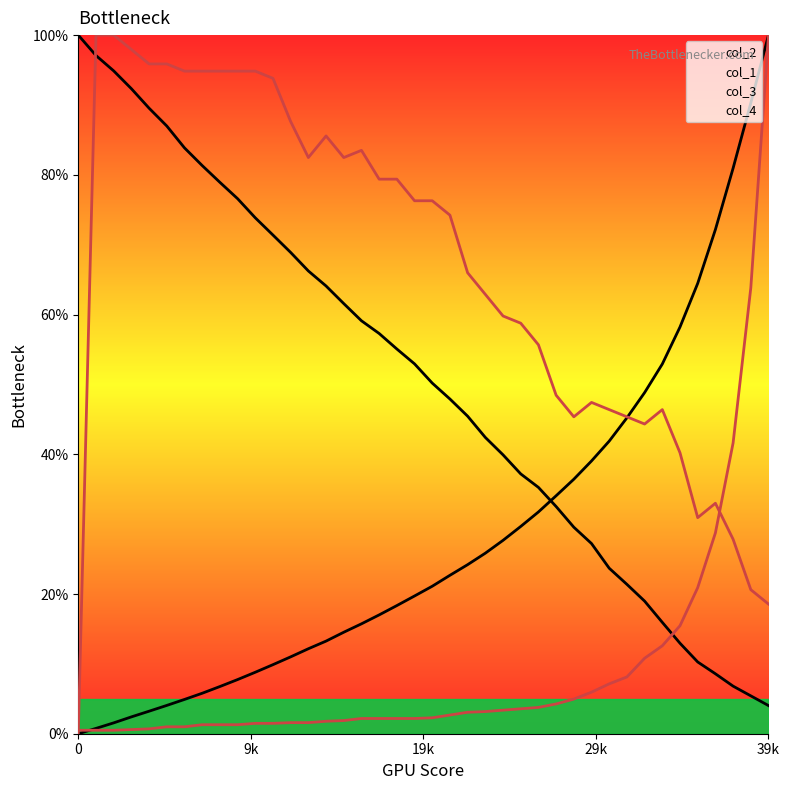

What is the value of the col_2 point at the 2nd from the left?

97.1